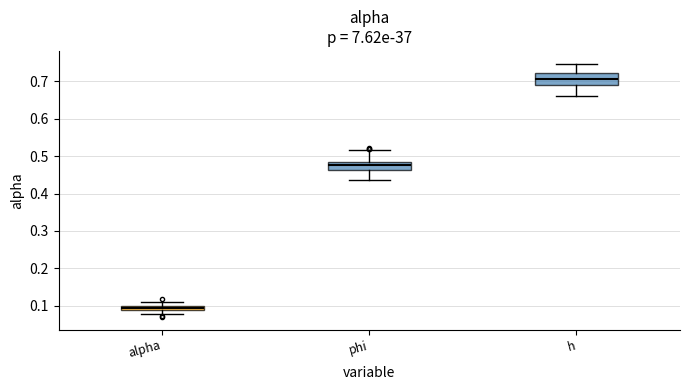

Which box has the highest median line?

h